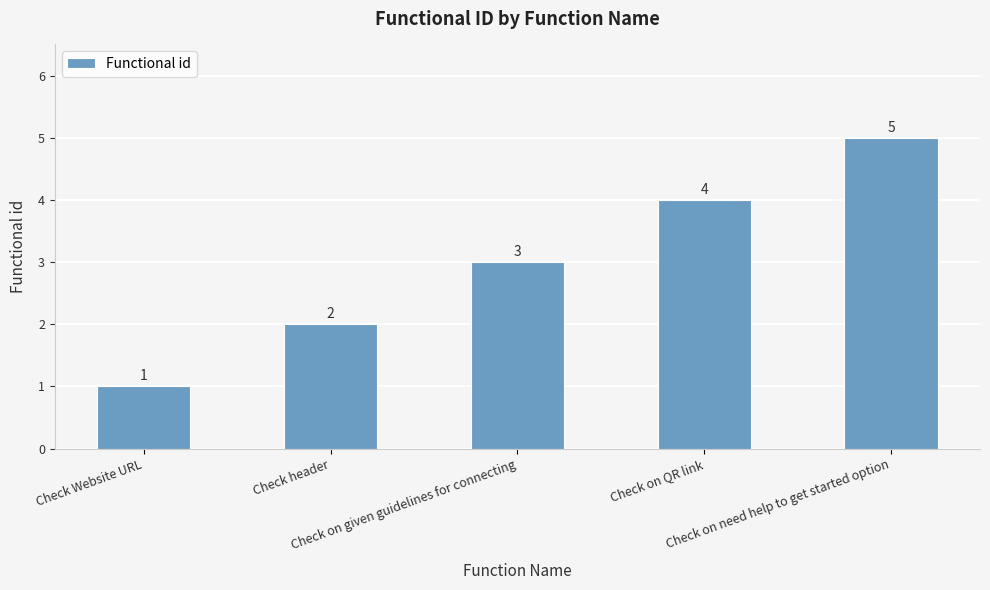

Count the number of data series in this chart.

1